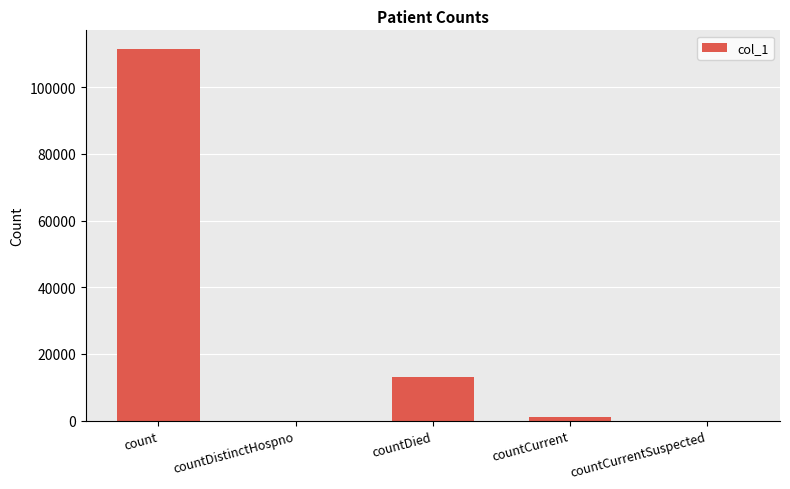

What is the change in value from countCurrent to countCurrentSuspected?

-967